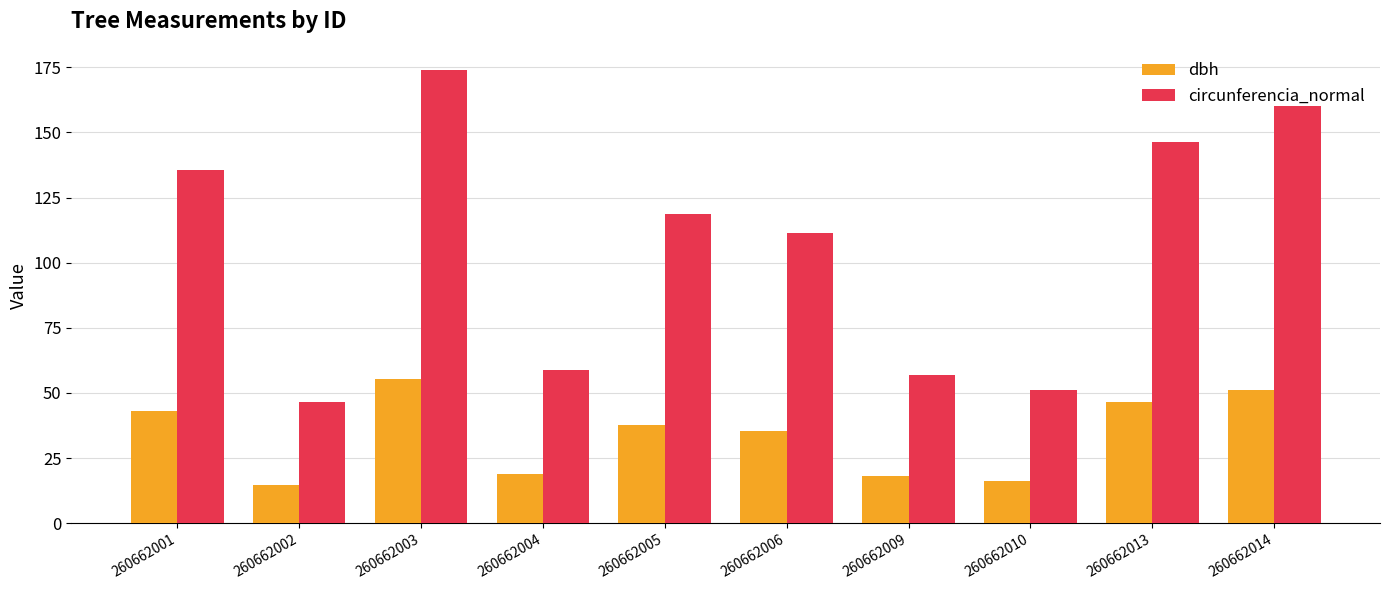

What is the highest value of the dbh series?

55.4